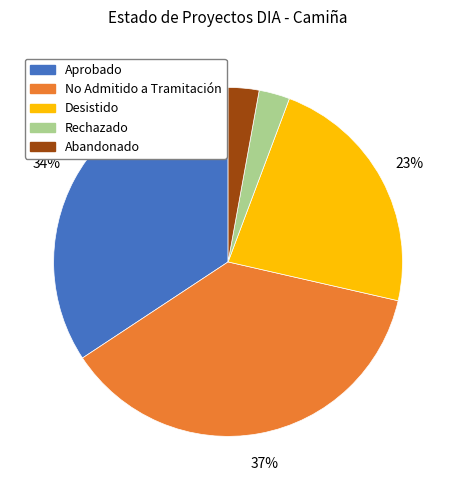

To the nearest percent, what is the difference between the largest and smallest slice percentages?

34%